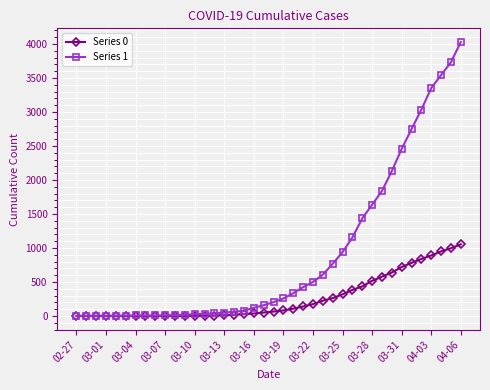

Which series has the largest range (max minus min)?

Series 1